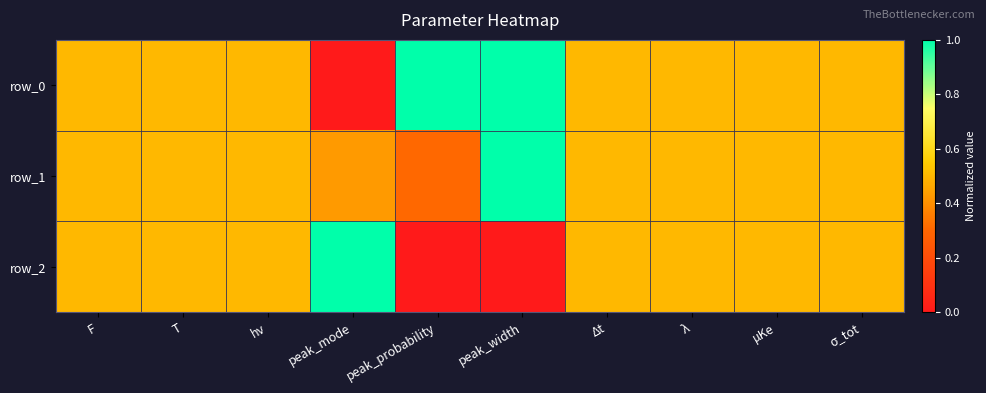

True or false: row_0 has a value of 0.7 at T.

False